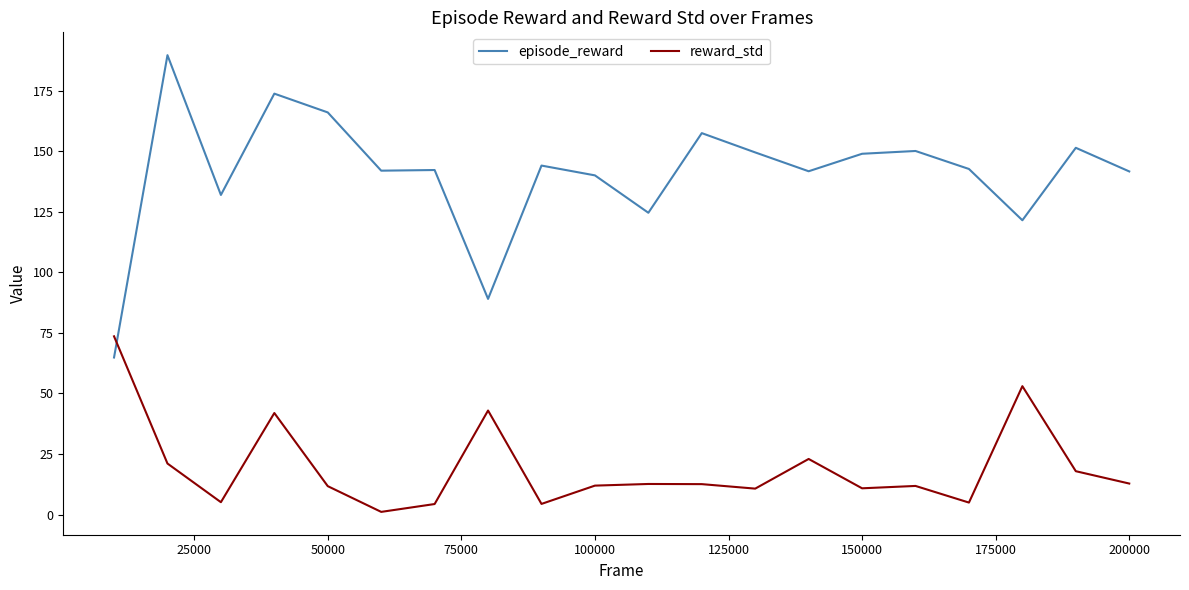

What is the maximum value shown in the chart?

189.8